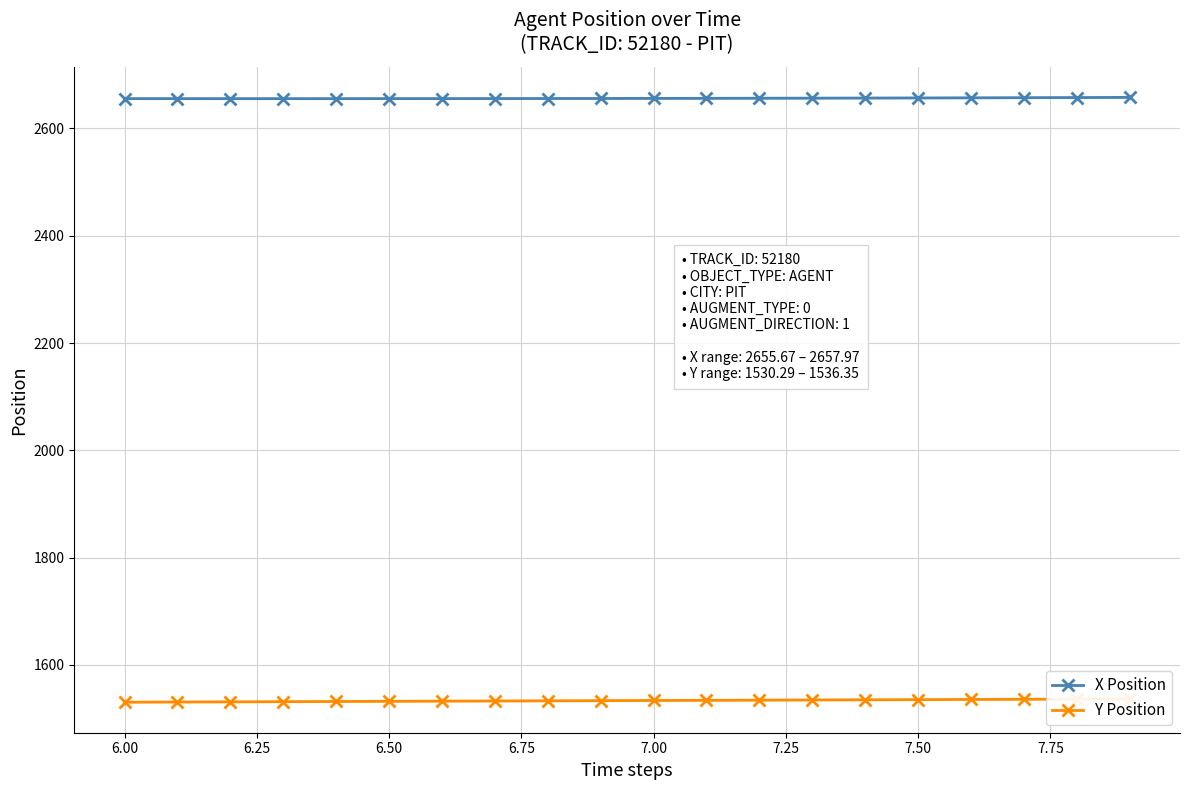

What is the average value of the X Position series?

2656.4